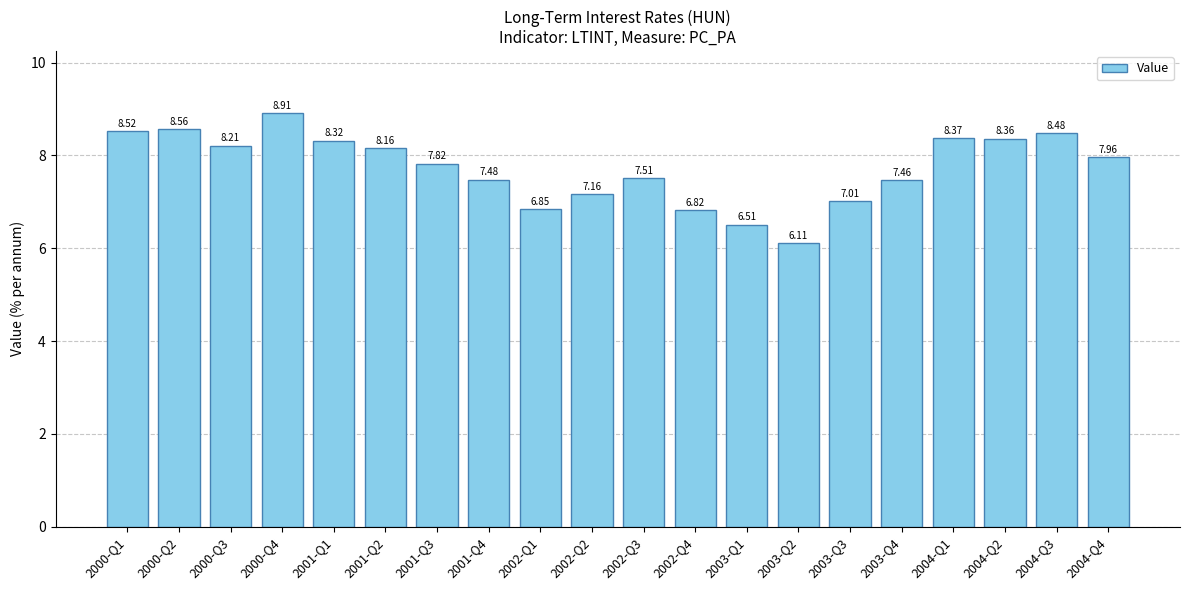

How many data points does each series have?

20